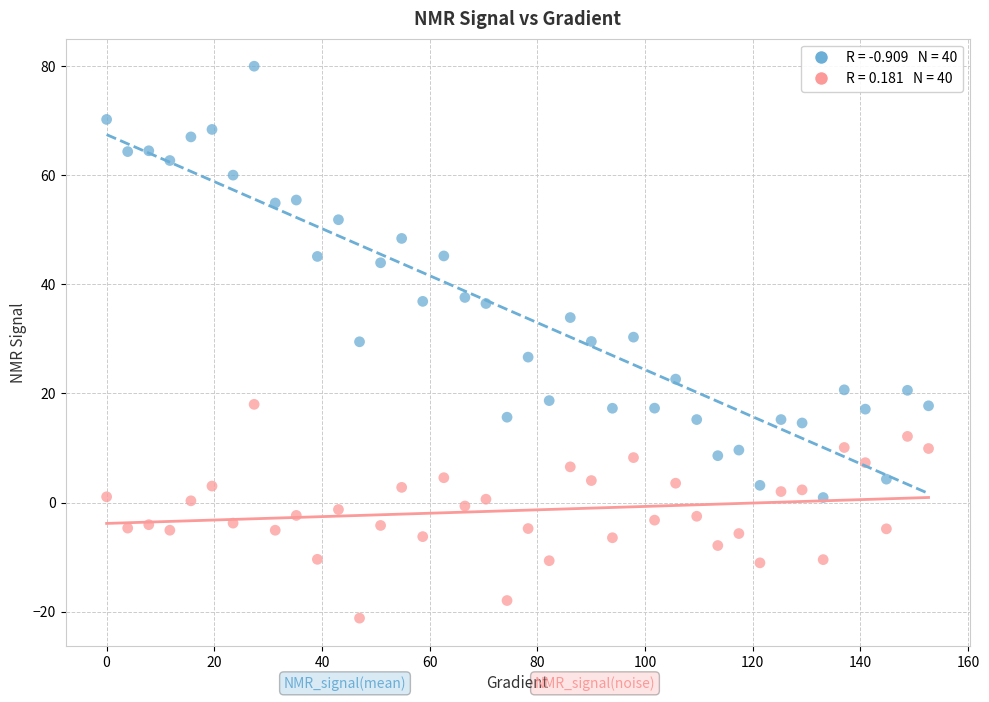

Across all data points, what is the range of X values (max minus min)?

152.6